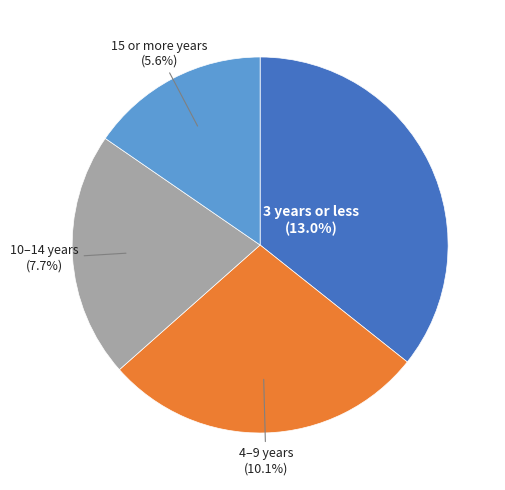

Count the number of slices in the pie.

4